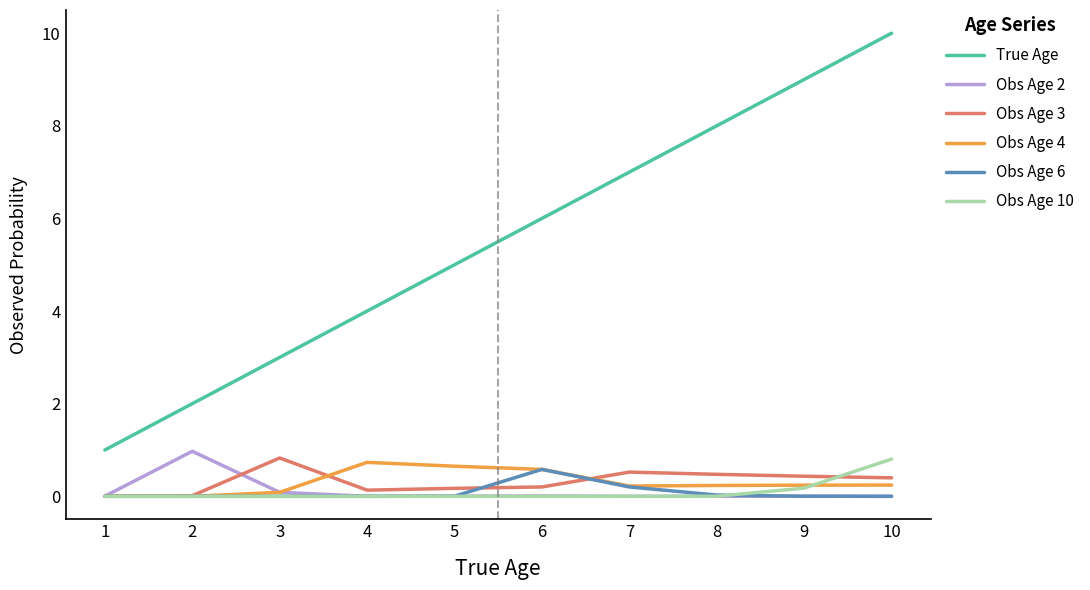

Which series has the largest total across all categories?

True Age